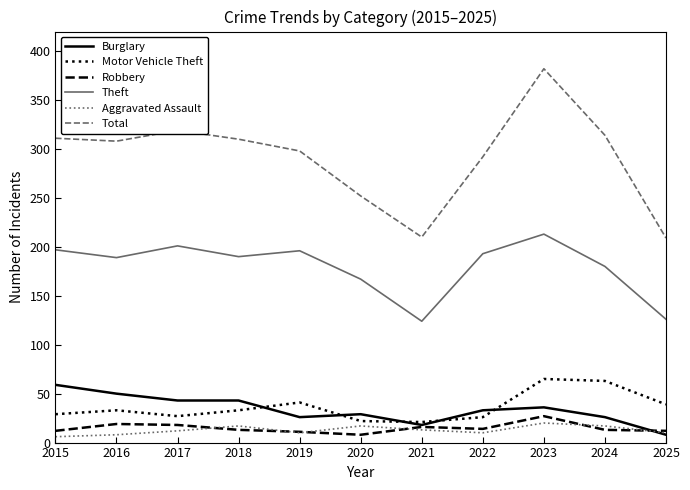

True or false: Motor Vehicle Theft has more than 0 interior local peaks.

True